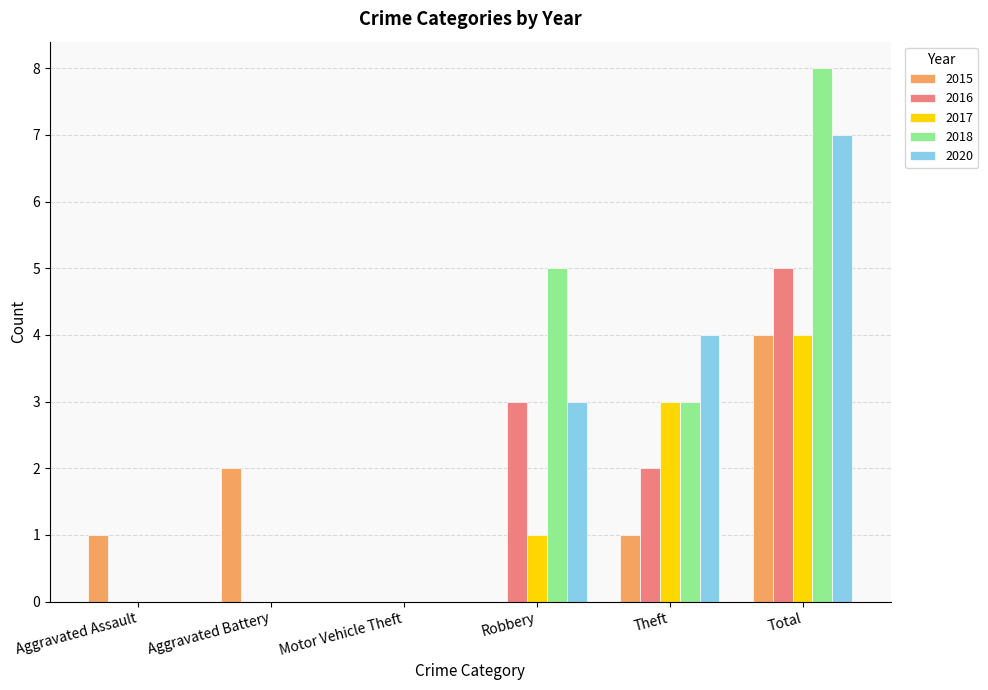

Is the value of 2018 at Robbery greater than the value of 2015 at Aggravated Assault?

Yes